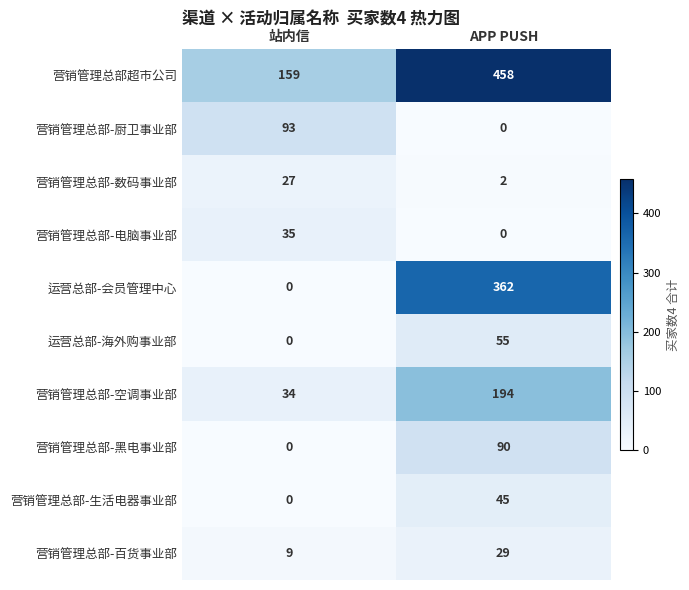

Reading left to right, extract all data points from this chart.

营销管理总部超市公司: 站内信=159	APP PUSH=458
营销管理总部-厨卫事业部: 站内信=93	APP PUSH=0
营销管理总部-数码事业部: 站内信=27	APP PUSH=2
营销管理总部-电脑事业部: 站内信=35	APP PUSH=0
运营总部-会员管理中心: 站内信=0	APP PUSH=362
运营总部-海外购事业部: 站内信=0	APP PUSH=55
营销管理总部-空调事业部: 站内信=34	APP PUSH=194
营销管理总部-黑电事业部: 站内信=0	APP PUSH=90
营销管理总部-生活电器事业部: 站内信=0	APP PUSH=45
营销管理总部-百货事业部: 站内信=9	APP PUSH=29